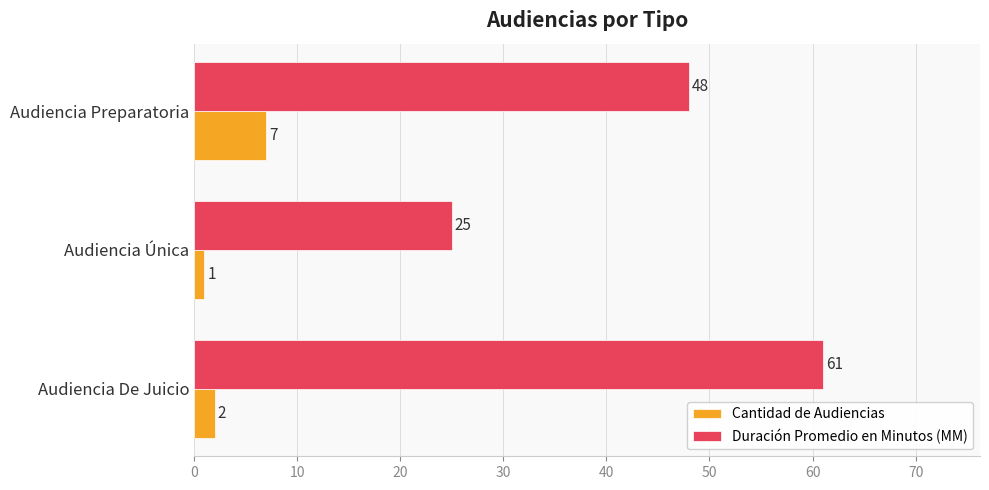

Rank the series by their average value, from highest to lowest.

Duración Promedio en Minutos (MM), Cantidad de Audiencias